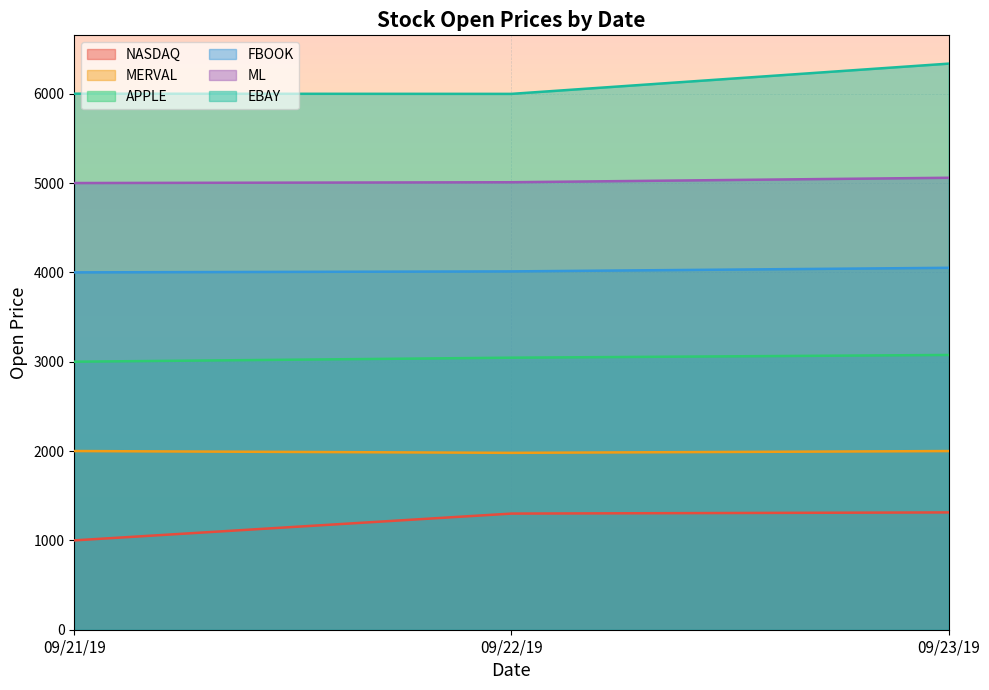

What position from the left is 09/21/19?

1